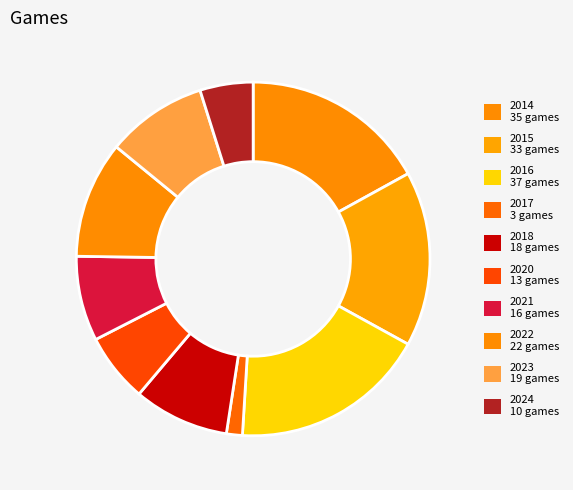

How many slices are in this pie chart?

10